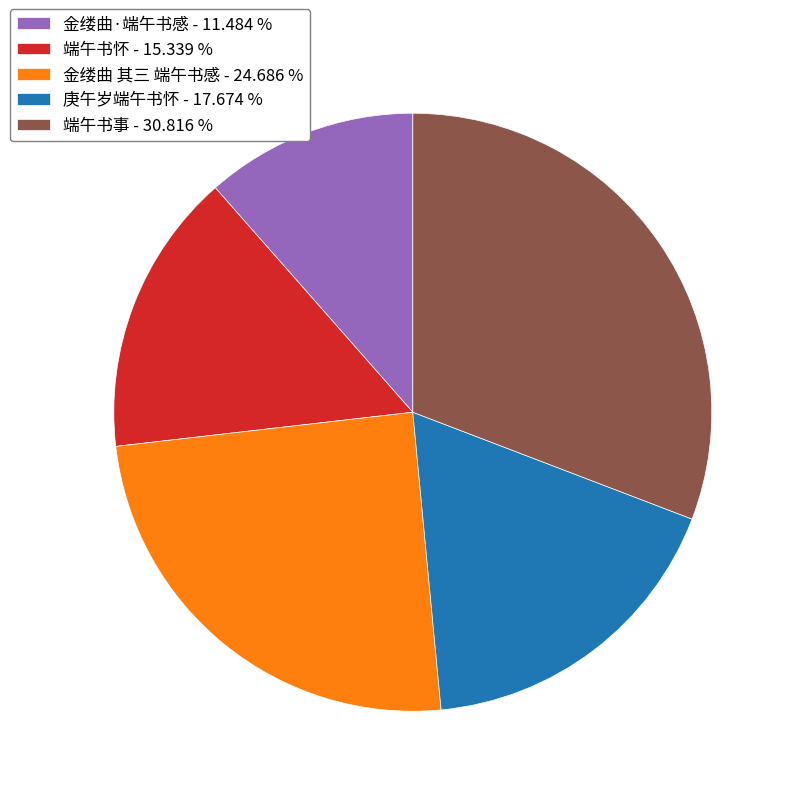

Between 金缕曲 其三 端午书感 and 端午书怀, which is larger?

金缕曲 其三 端午书感